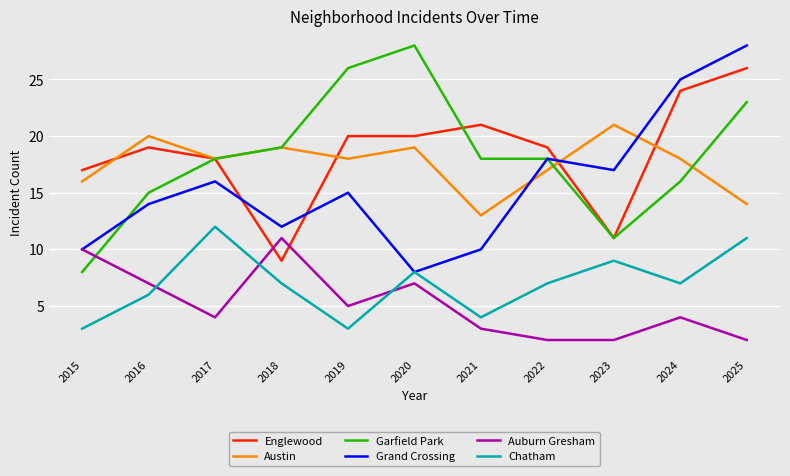

True or false: Chatham and Garfield Park intersect in this chart.

False